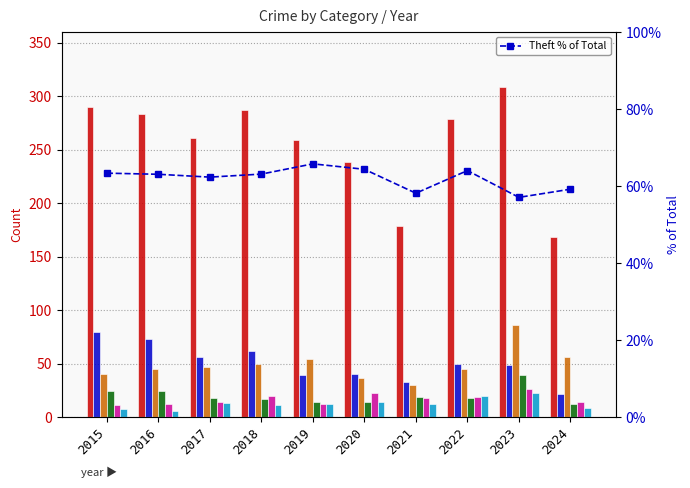

How many bars are there in total?

60